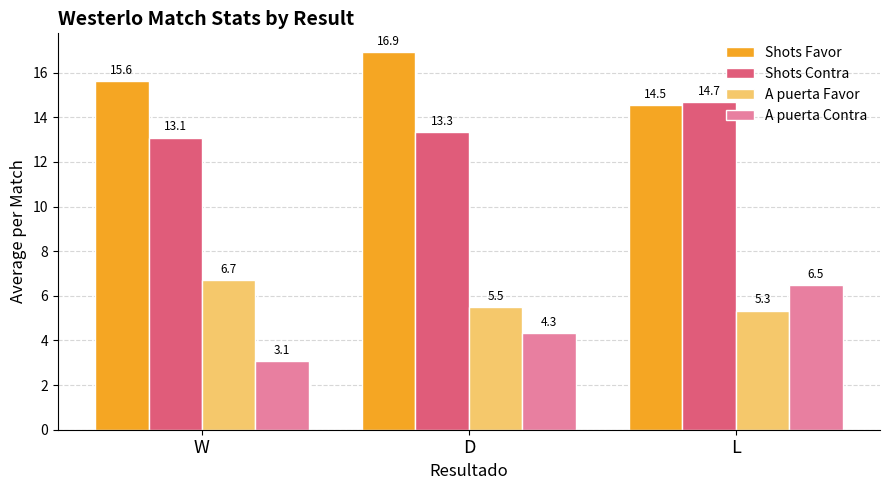

What is the total value across all series at W?

38.5